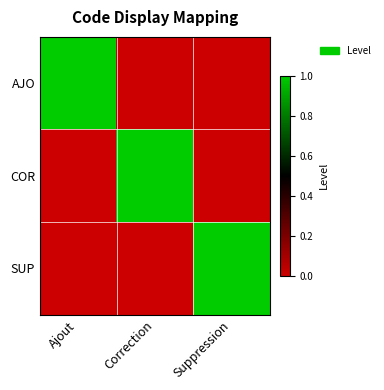

Between Suppression and Correction, which is larger?

Suppression